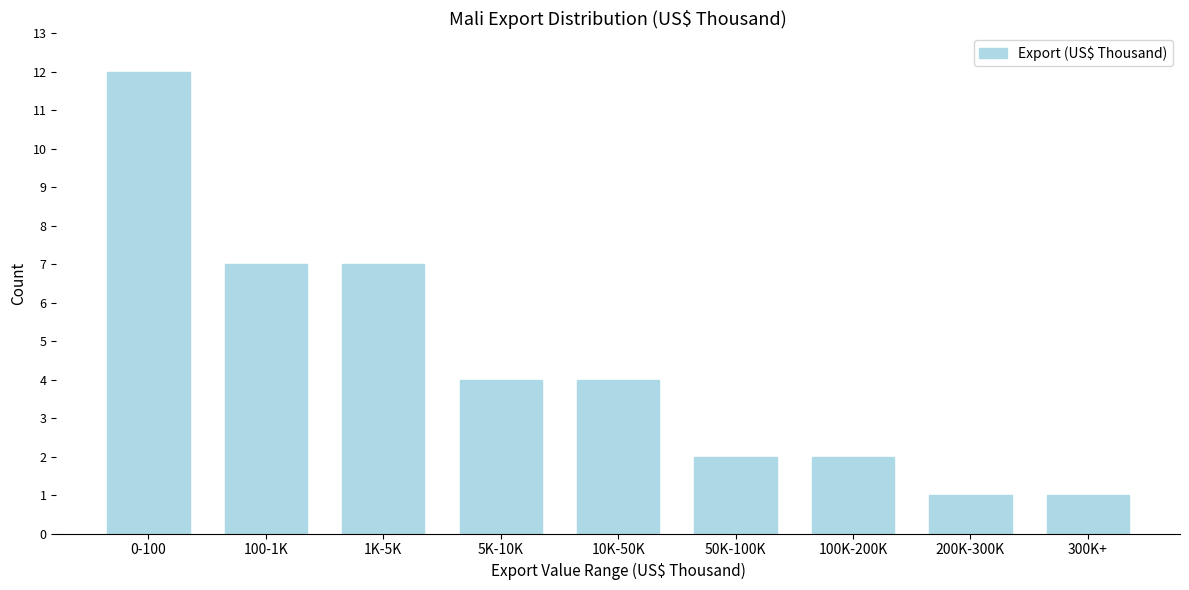

Reading left to right, list all the values displayed in this chart.

12	7	7	4	4	2	2	1	1